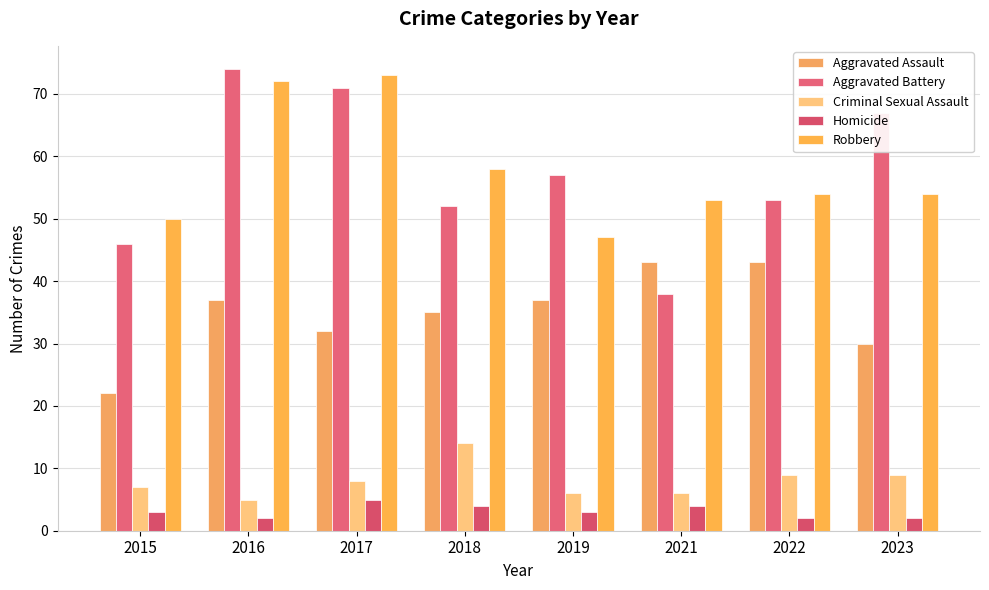

Count the number of categories in the chart.

8